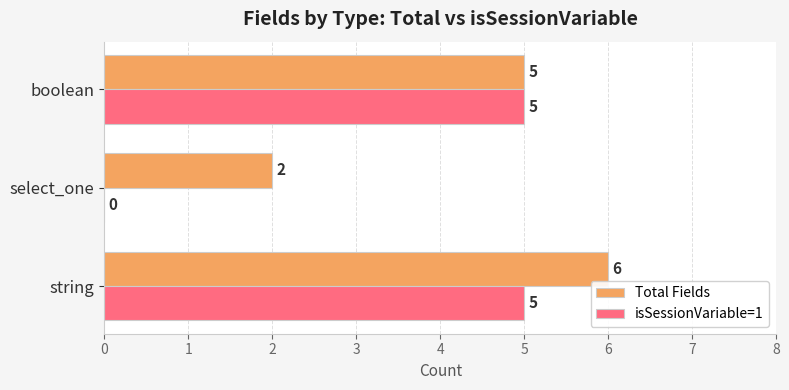

Which series has the largest total across all categories?

Total Fields